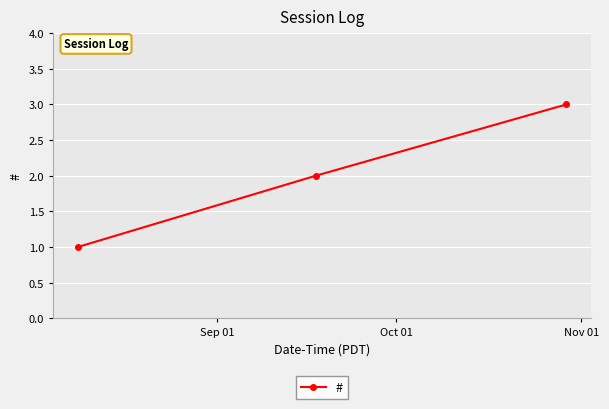

Count the values in the range 1 to 3.

3